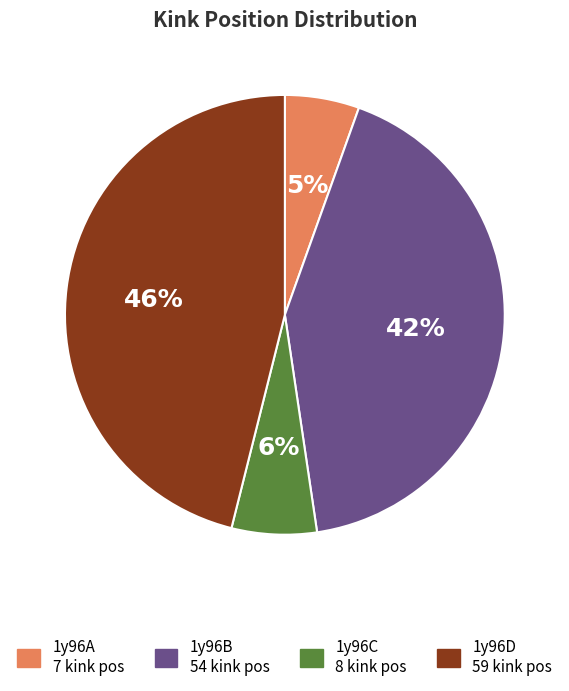

Combined, do 1y96A and 1y96C account for over 50%?

No